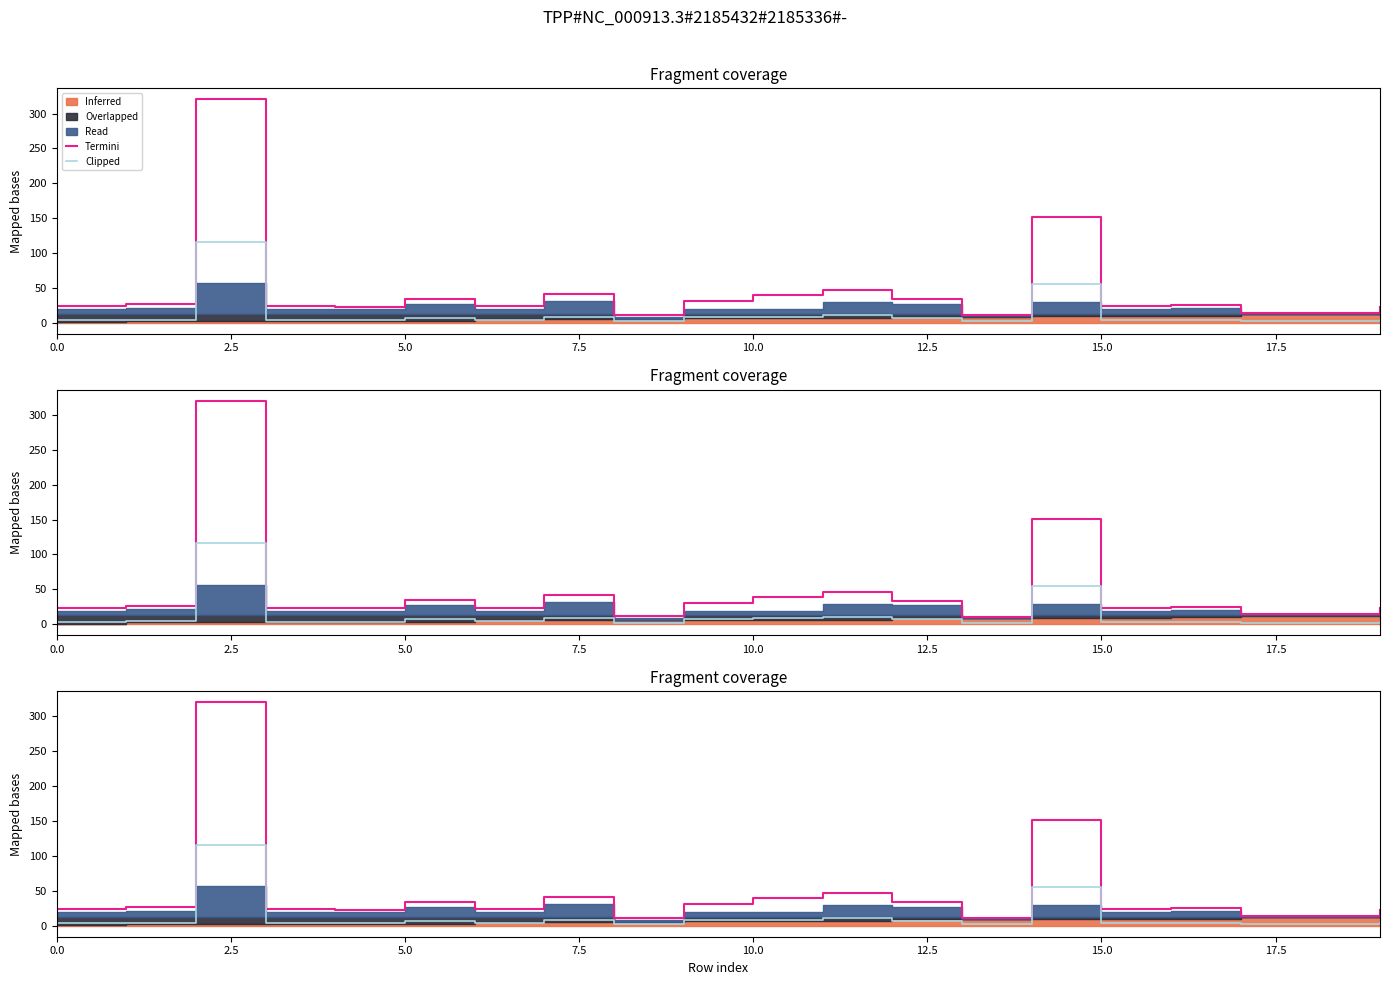

Which series has the largest range (max minus min)?

Termini